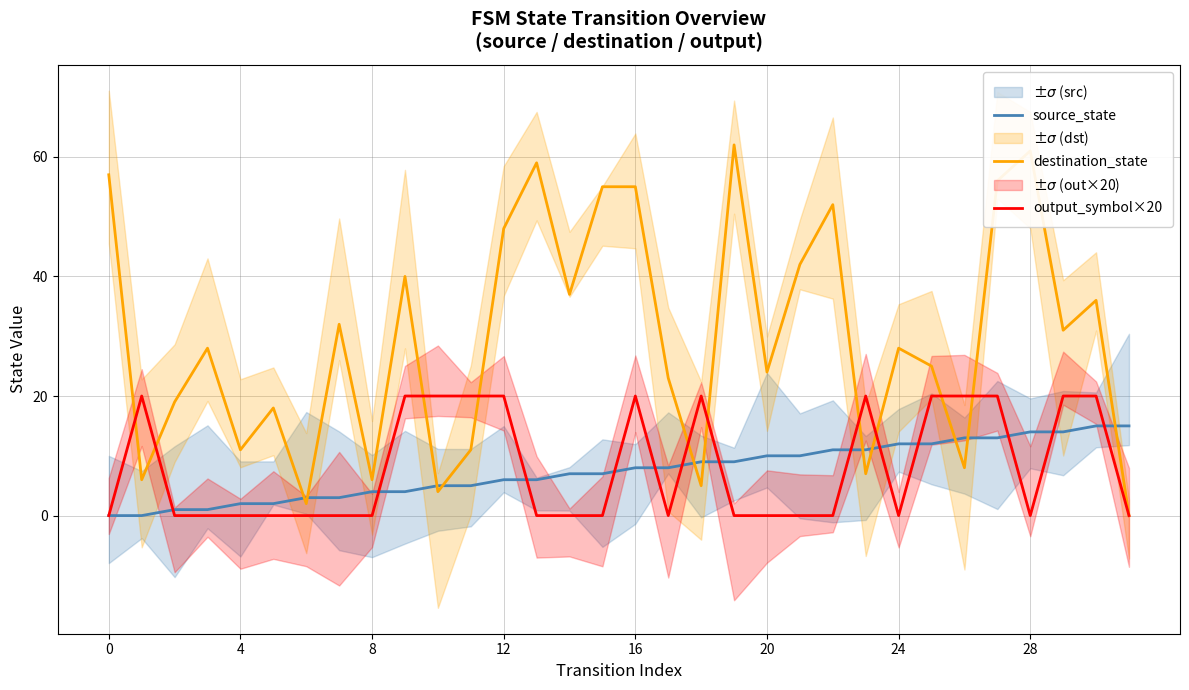

The value of destination_state at 12 is 13. True or false?

False